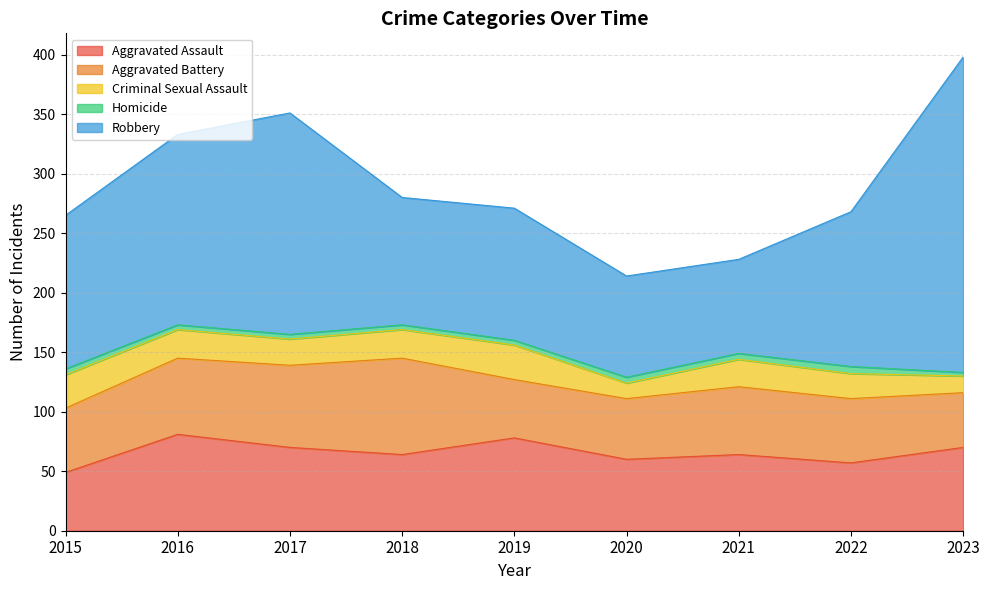

In Aggravated Battery, how many points are lower than both neighbors (excluding endpoints)?

1